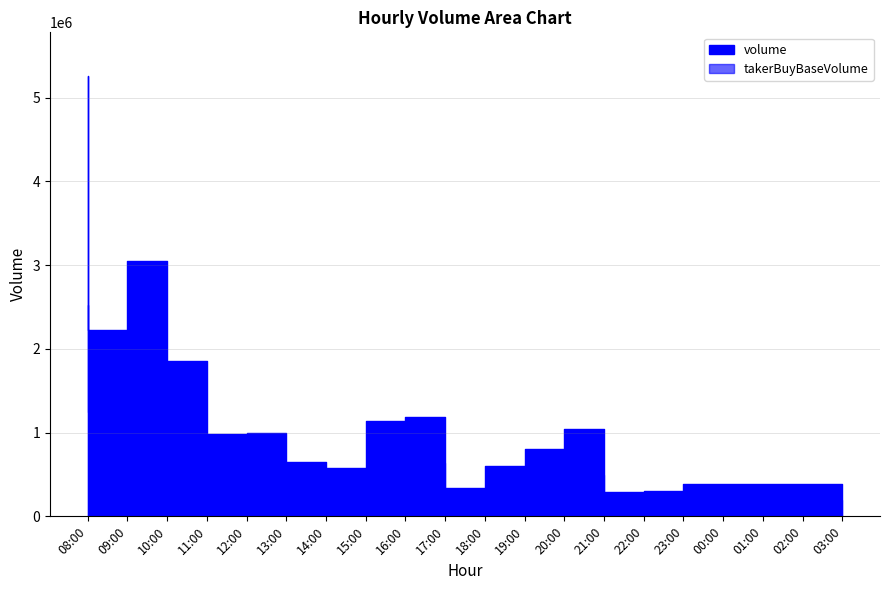

What is the label of the 8th point from the right?

20:00